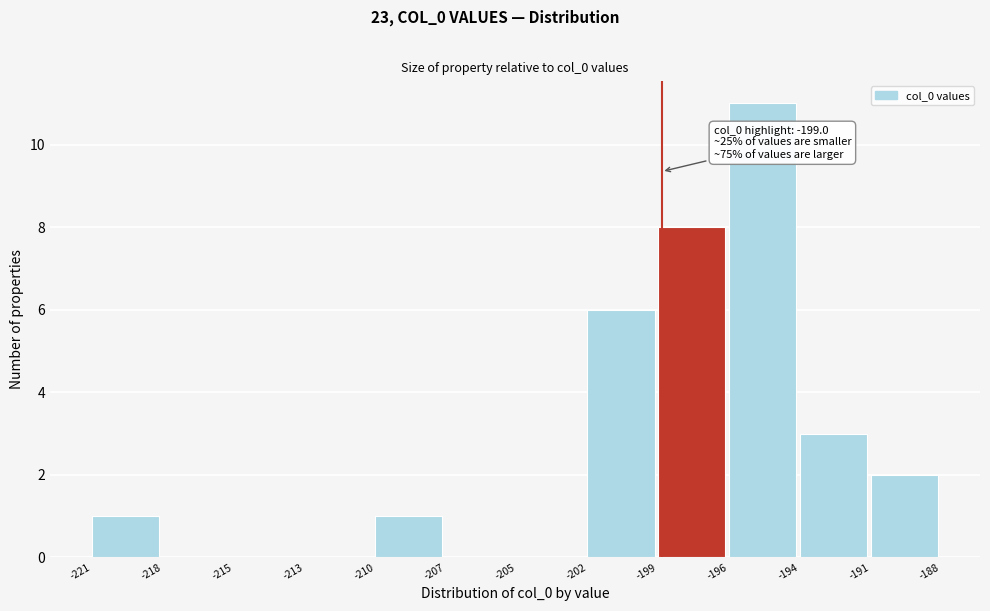

Reading left to right, what are all the values shown in this chart?

-221=1	-218=0	-215=0	-213=0	-210=1	-207=0	-205=0	-202=6	-199=8	-196=11	-194=3	-191=2